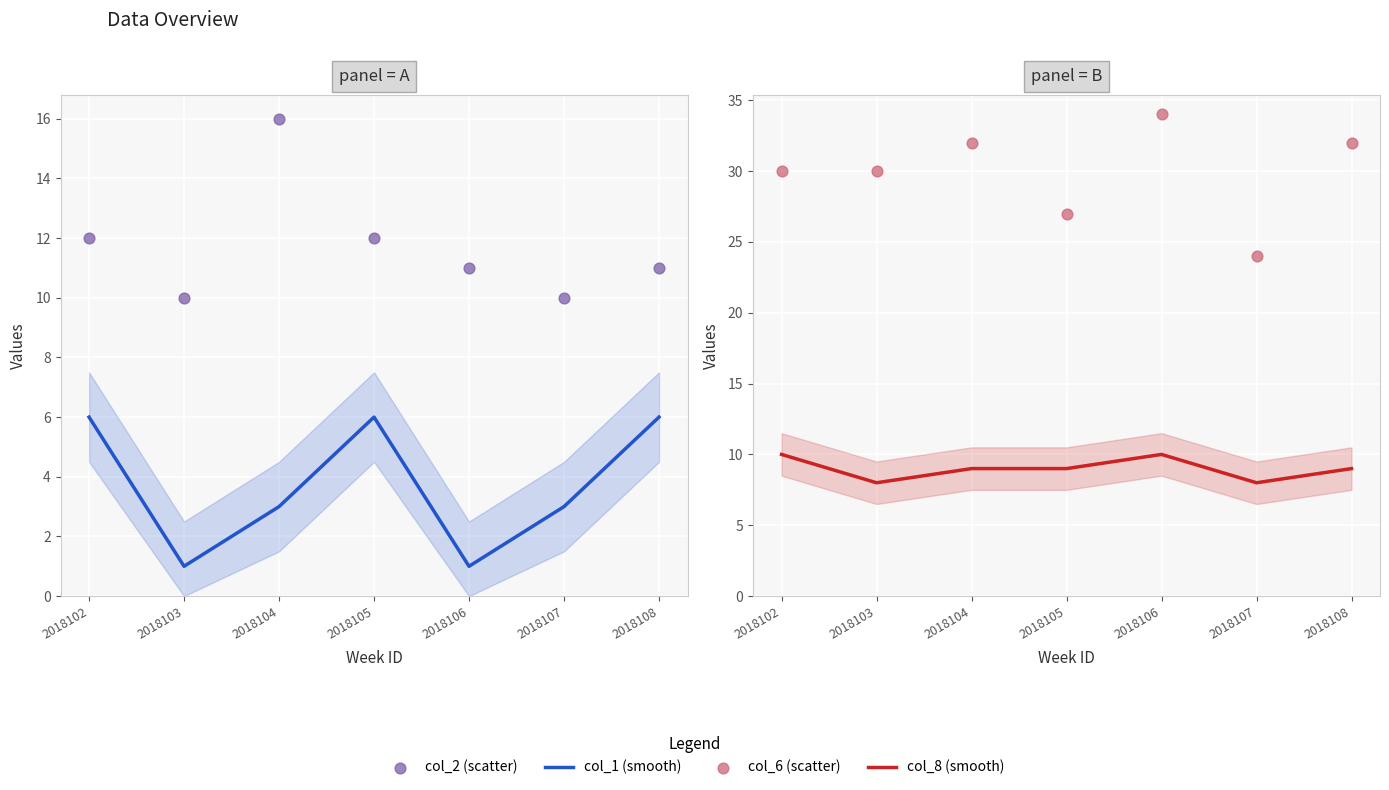

Is the value of col_6 (scatter) at 2018105 greater than the value of col_1 (smooth) at 2018106?

Yes